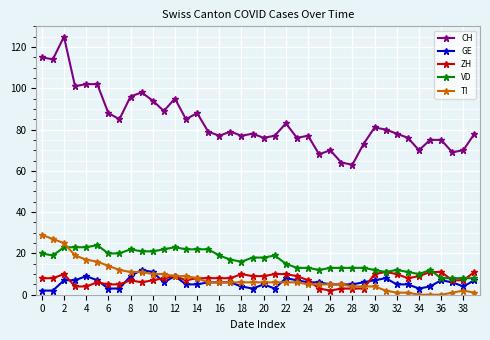

True or false: TI and CH intersect in this chart.

False